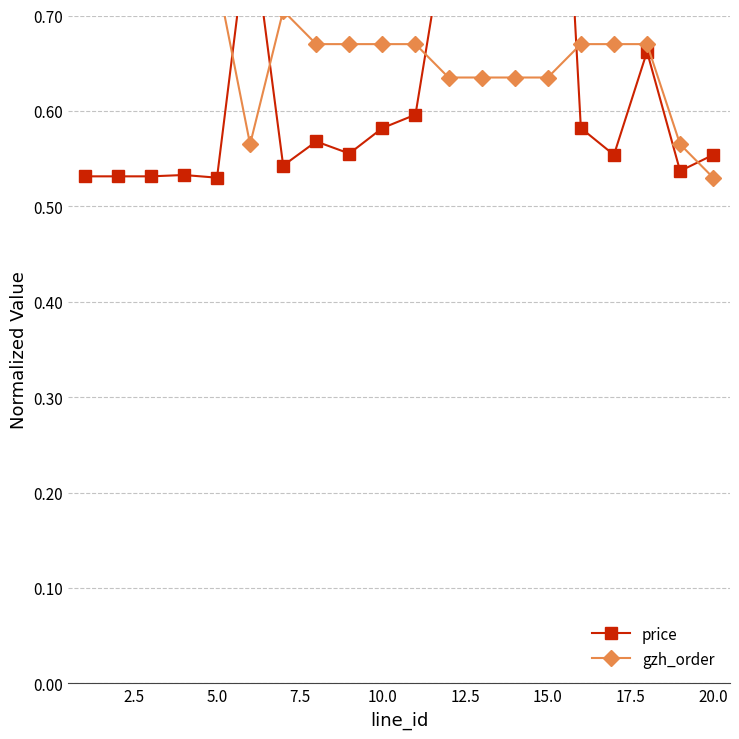

List the series in order of their peak value, lowest first.

price, gzh_order